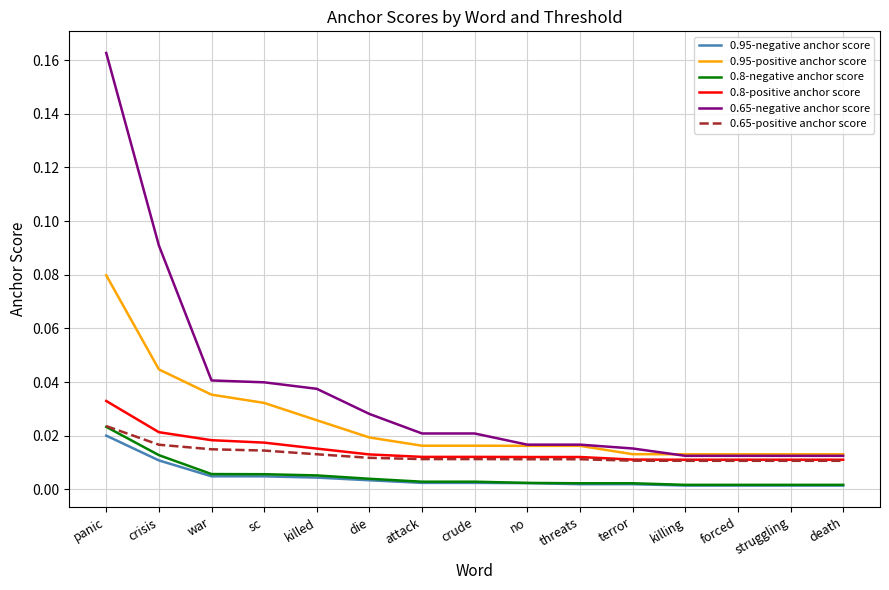

True or false: 0.95-negative anchor score and 0.8-positive anchor score intersect in this chart.

False